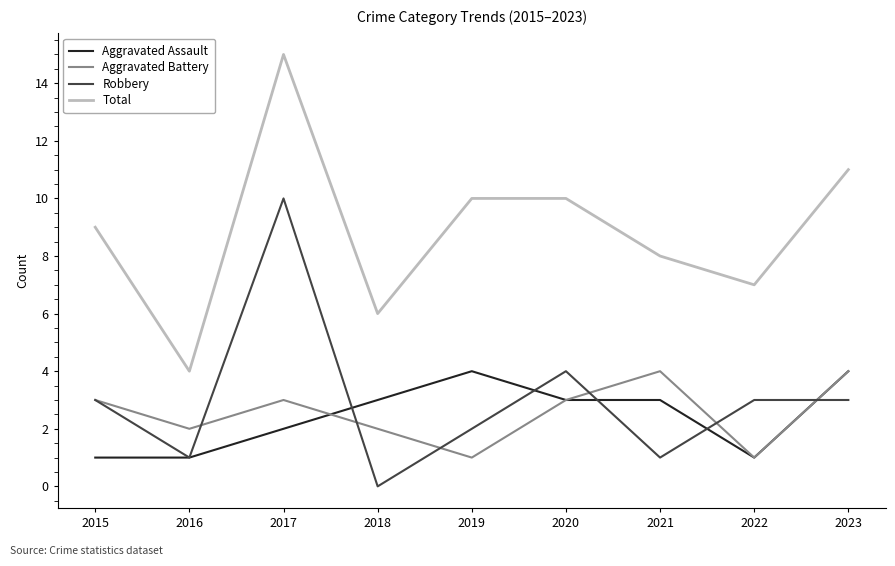

True or false: Robbery and Total intersect in this chart.

False